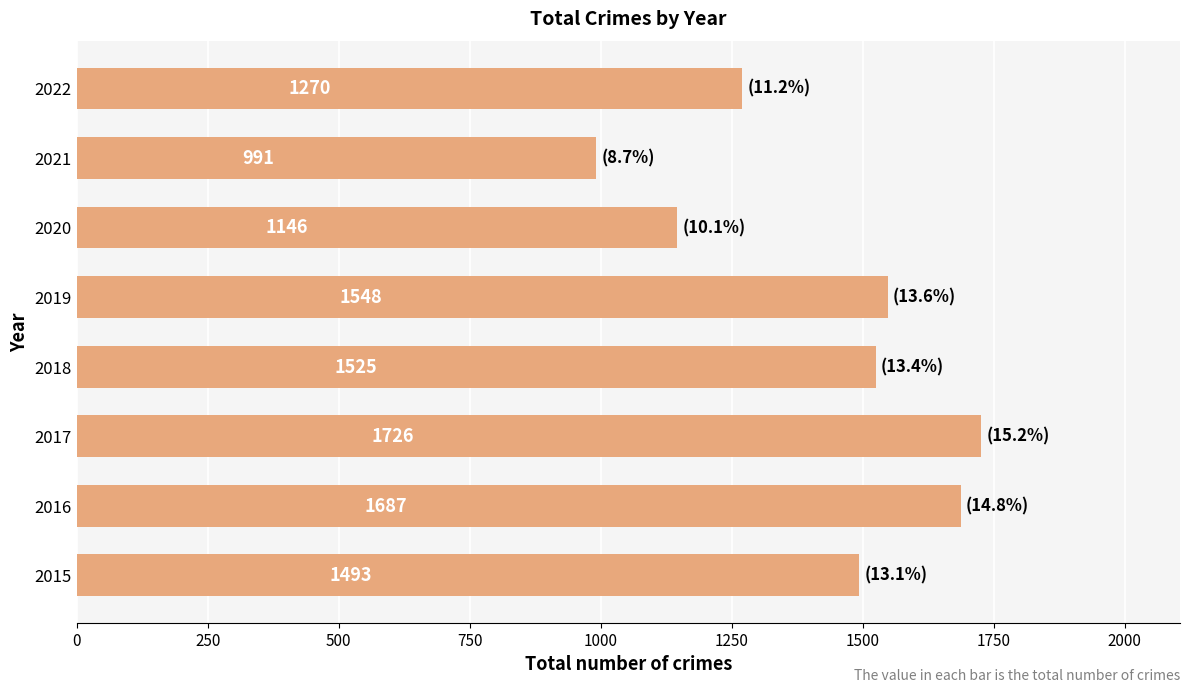

How many data points are less than 1525?

4